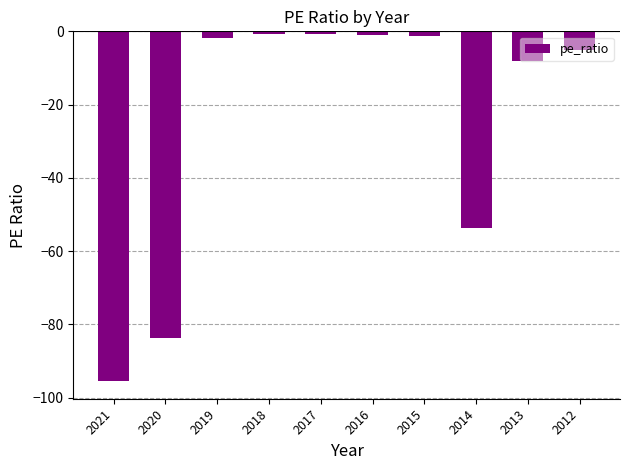

Are the bars horizontal?

No